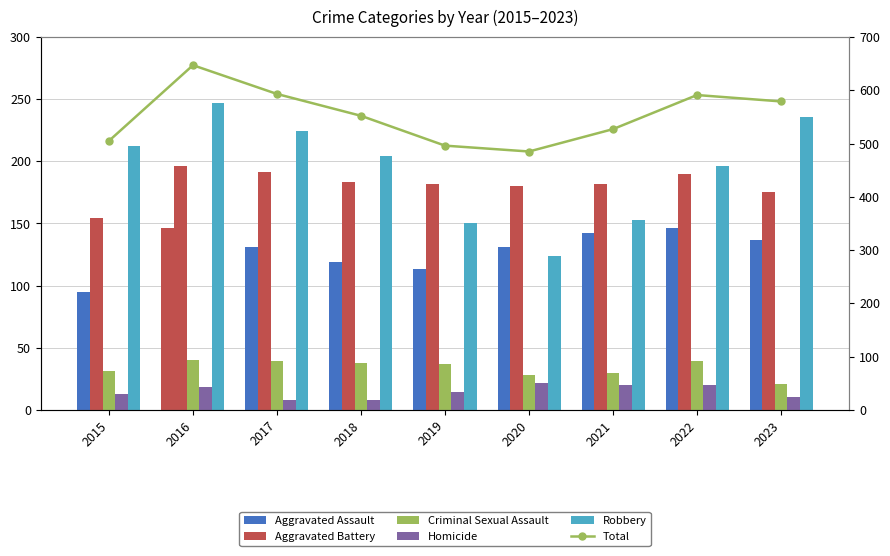

What is the average value of the Aggravated Assault series?

129